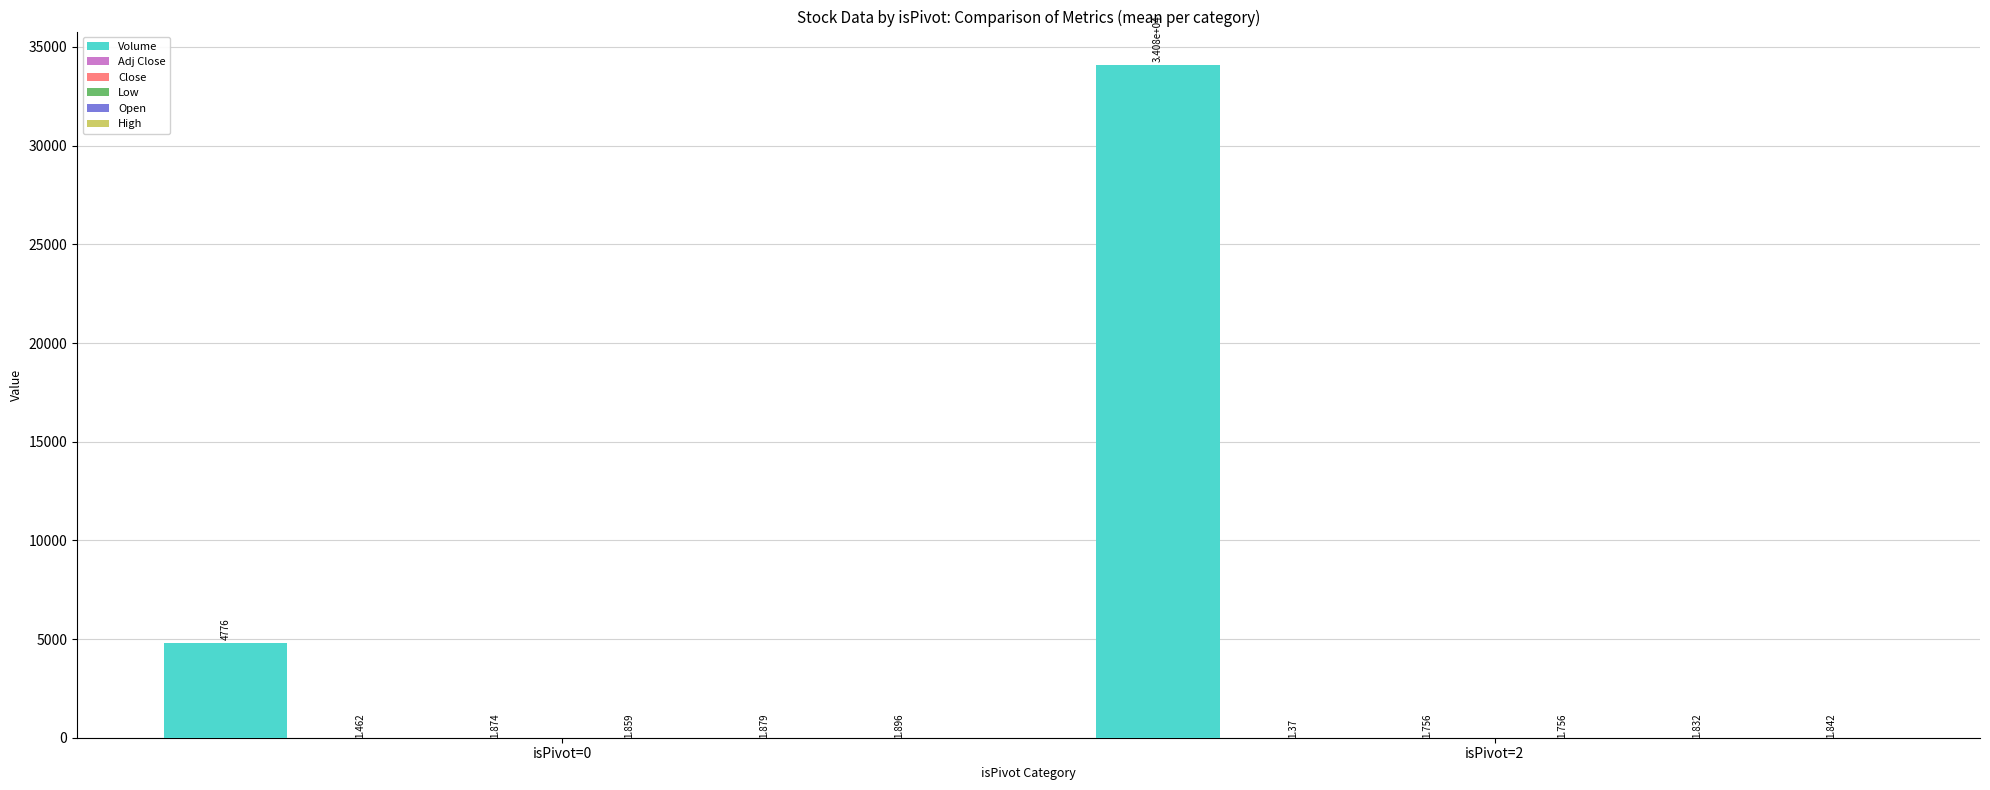

Which series changed the most between isPivot=0 and isPivot=2?

Volume